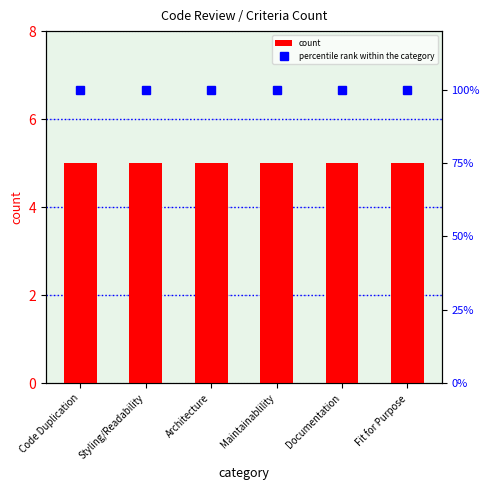

Which category has the lowest value in the count series?

Code Duplication